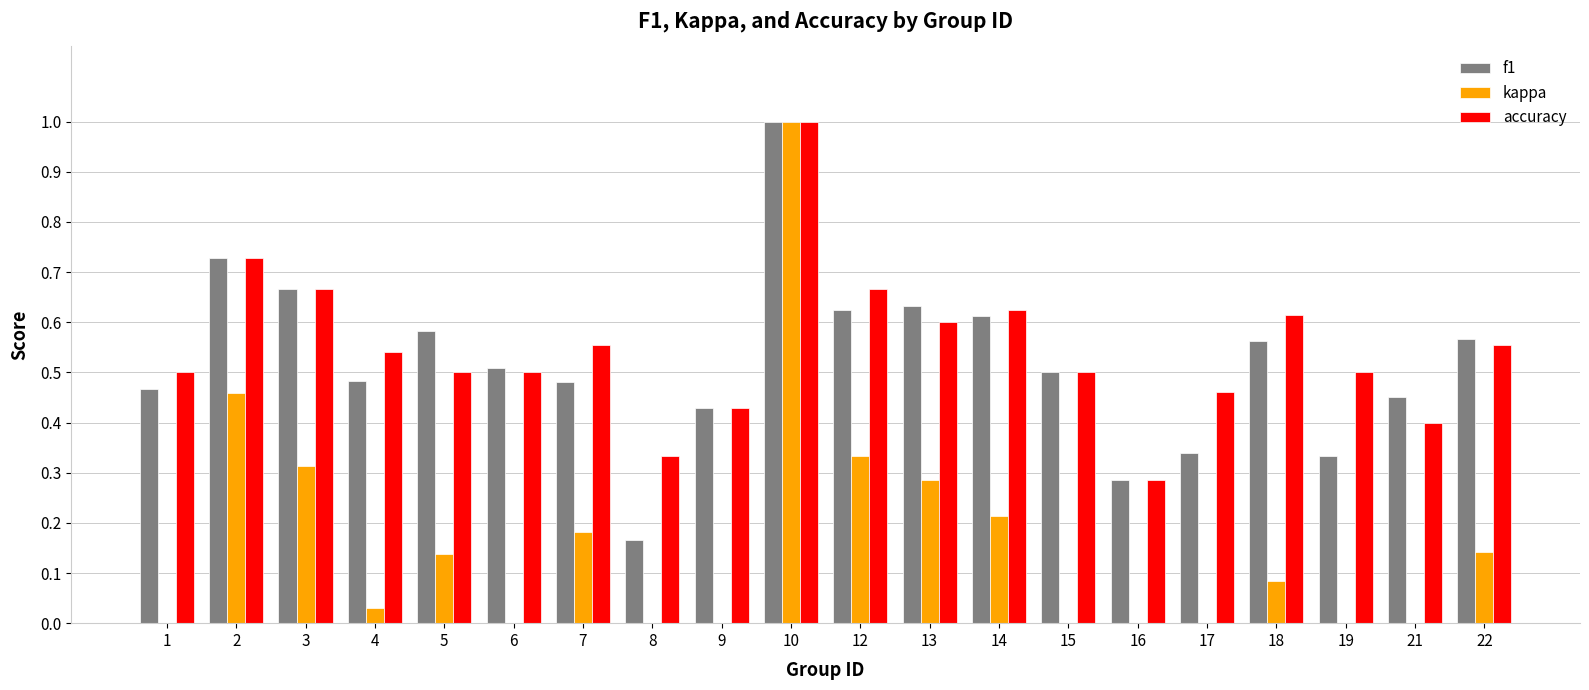

At how many categories does at least one series exceed 0?

20